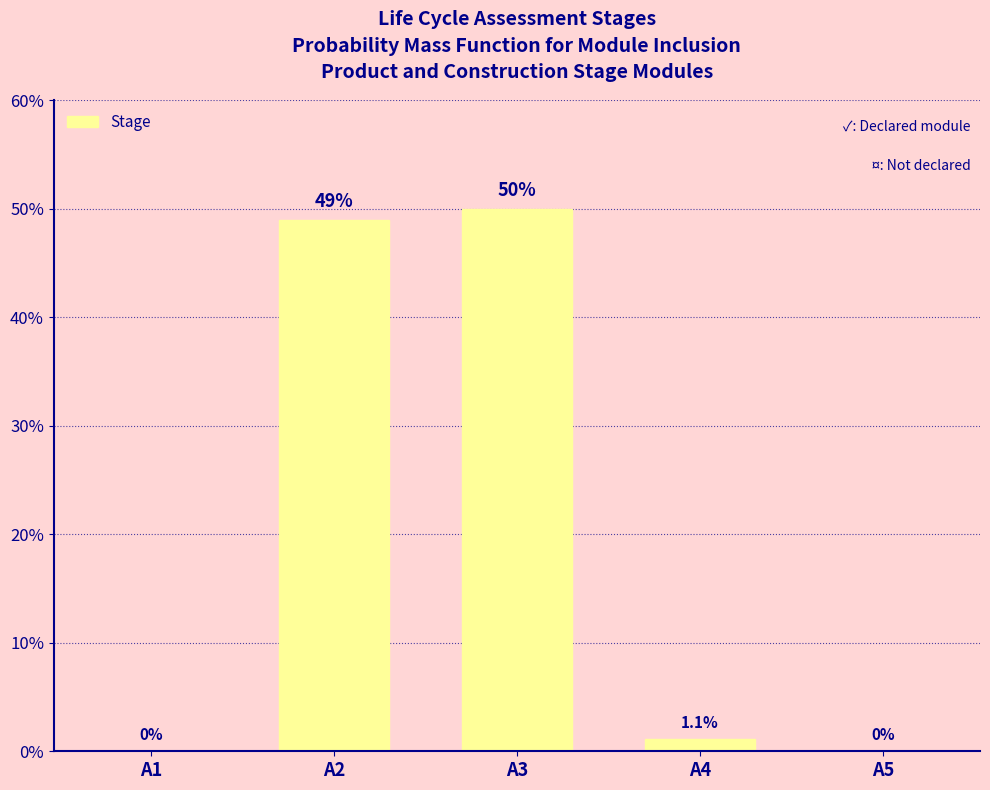

Are the bars horizontal?

No